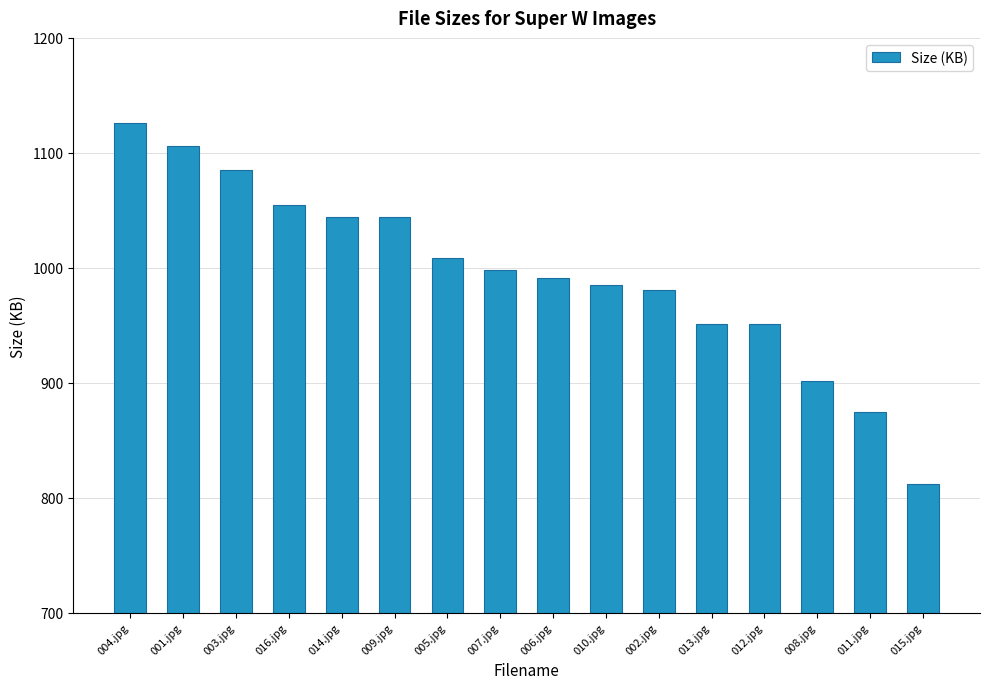

Approximately how many times larger is the value at 003.jpg compared to 005.jpg?

1.1